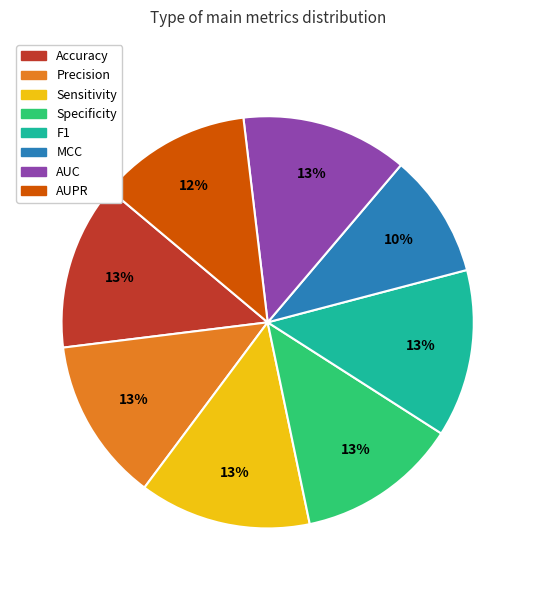

To the nearest percent, what is the combined percentage of AUPR and Specificity?

25%